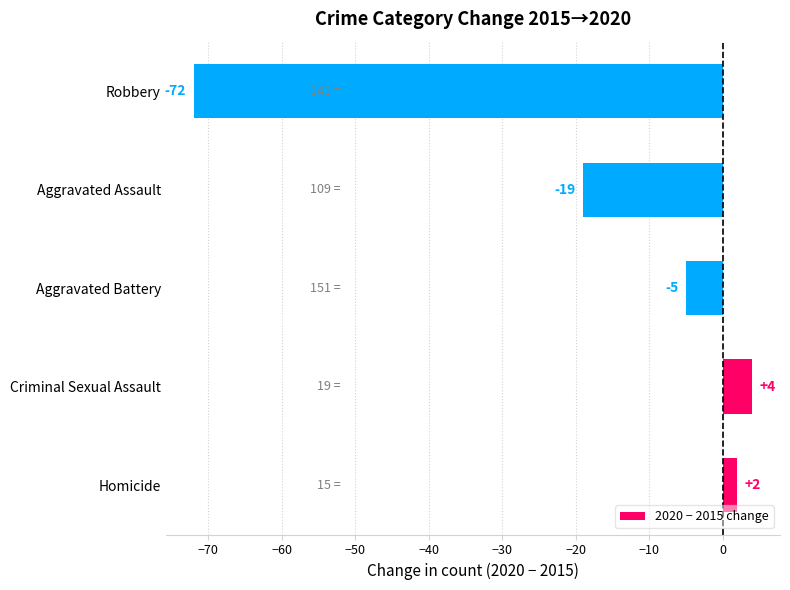

At which label is the value closest to -34?

Aggravated Assault